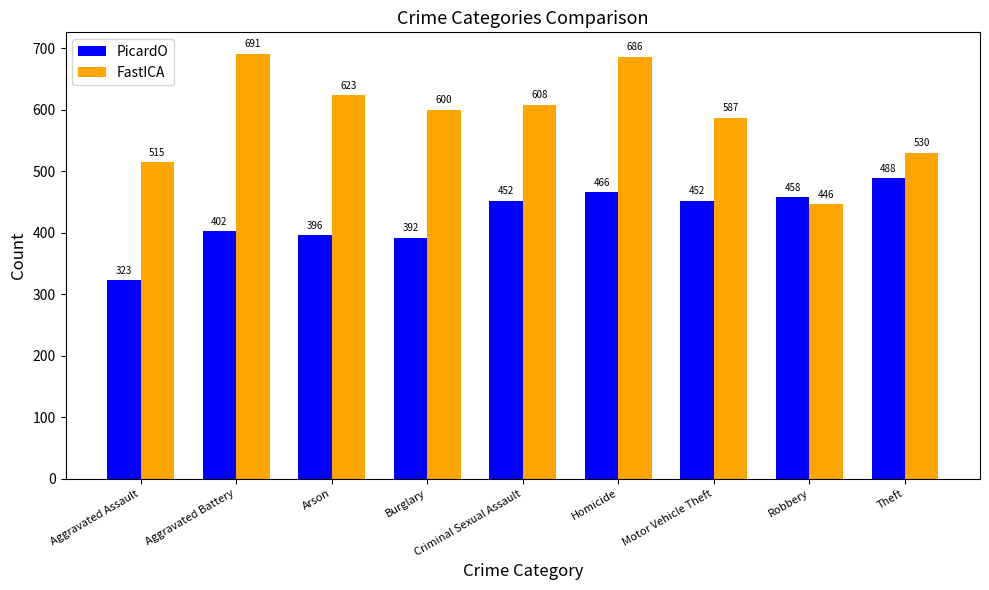

Which series has the widest spread of values?

FastICA